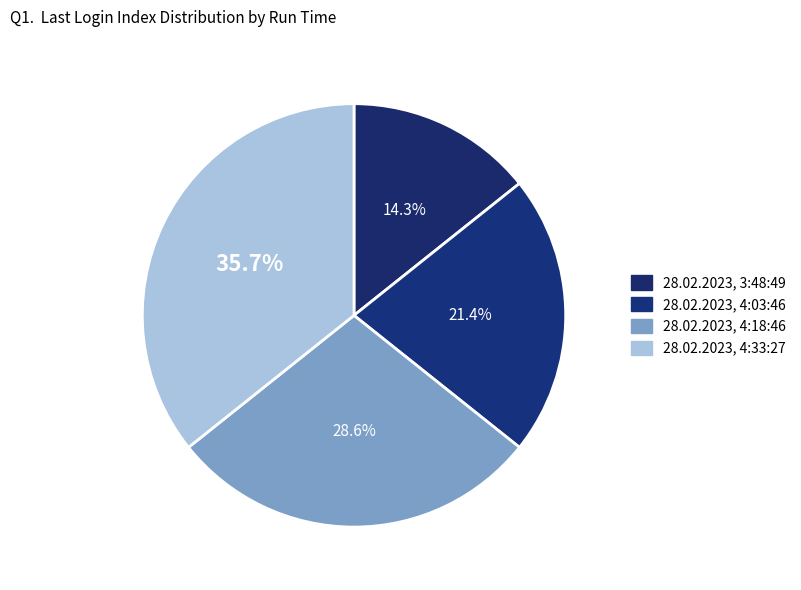

How many segments does this pie chart have?

4